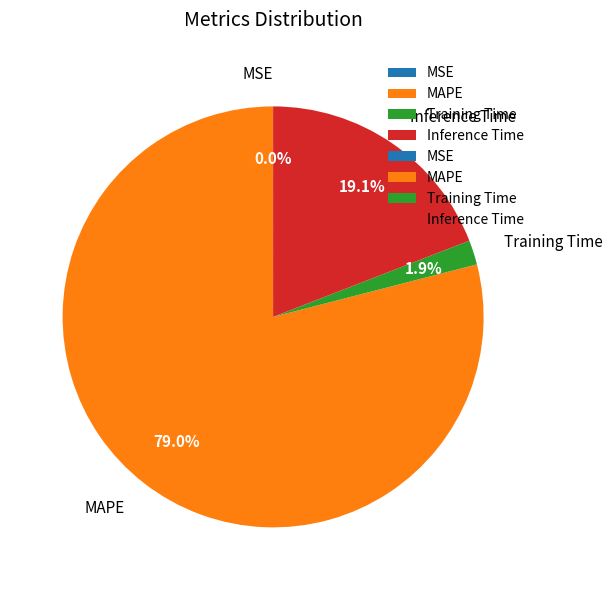

The MAPE slice represents 85% of the pie. True or false?

False